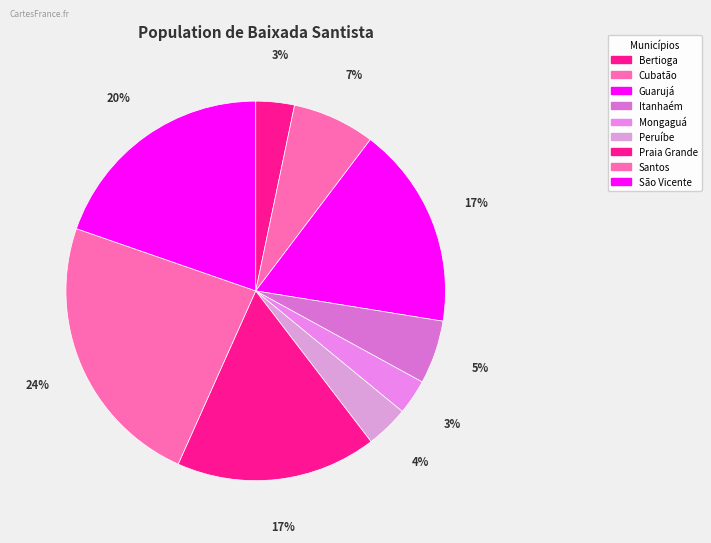

To the nearest percent, what is the average slice percentage?

11%